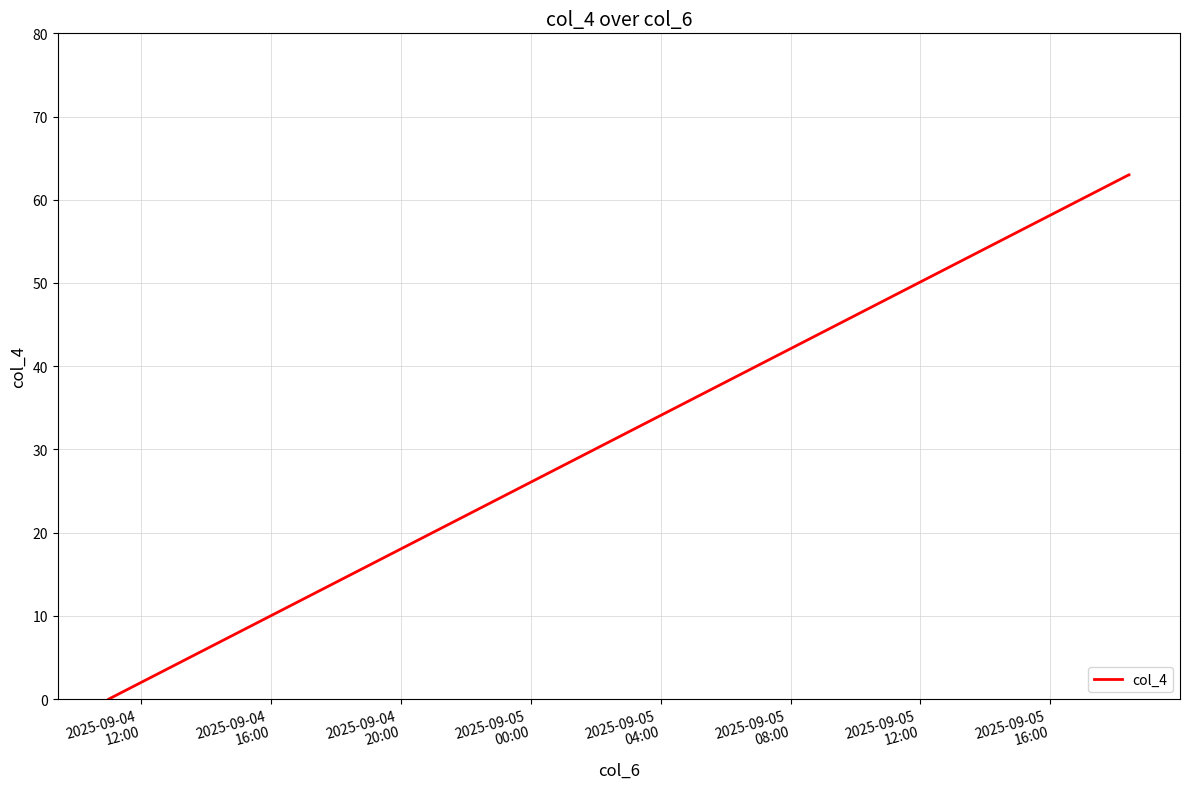

How many categories are shown in the chart?

3